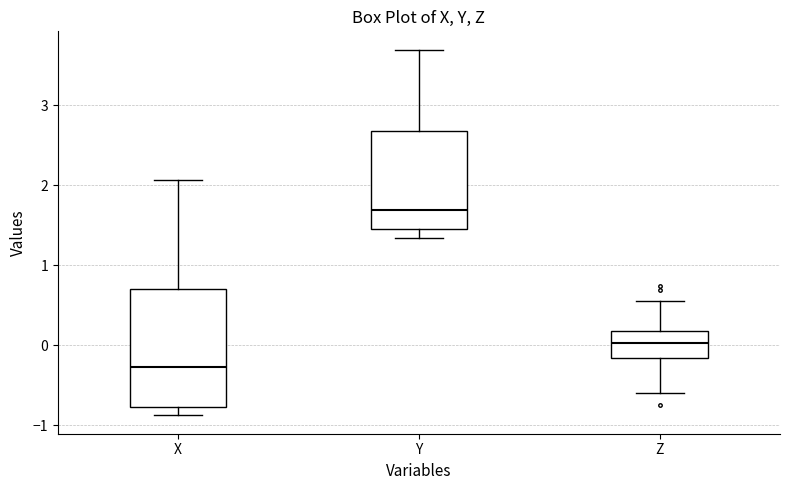

Reading left to right, transcribe this box plot: for each box, give where its median line is, the range the box spans, and where its two whiskers end, as read against the y-axis. The values are not printed on the chart, so give them approximately, as read against the axis.

X: median -0.3, box -0.8 to 0.7, whiskers -0.9 to 2.1
Y: median 1.7, box 1.5 to 2.7, whiskers 1.3 to 3.7
Z: median 0.0, box -0.2 to 0.2, whiskers -0.6 to 0.5